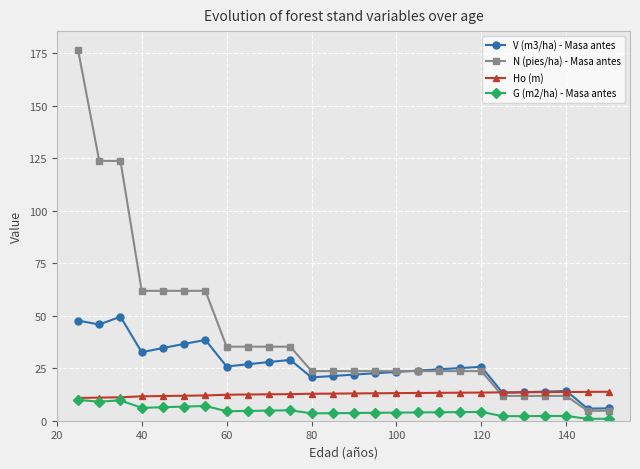

Which series has the widest spread of values?

N (pies/ha) - Masa antes